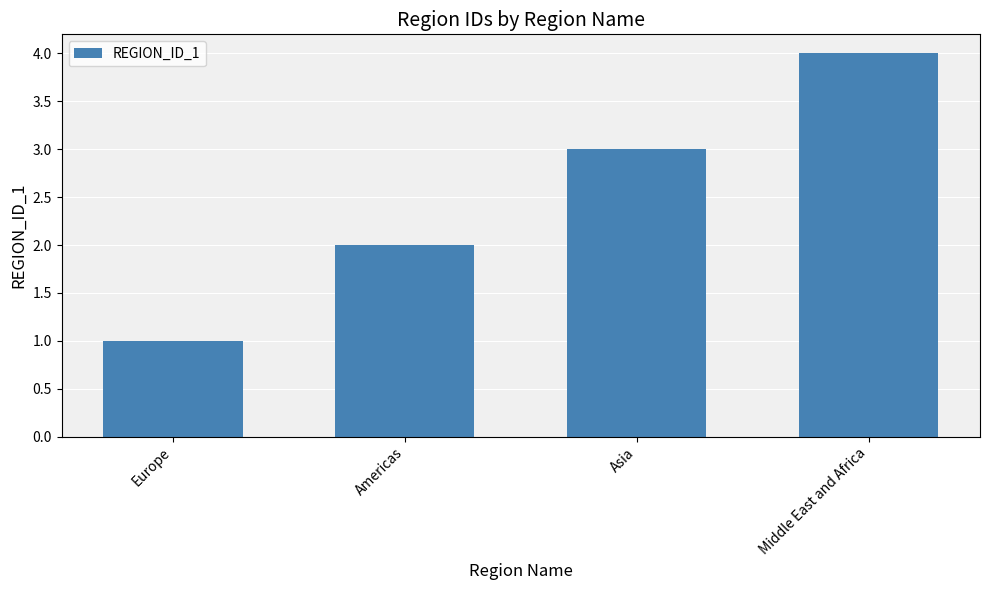

Which has a higher value, Europe or Asia?

Asia